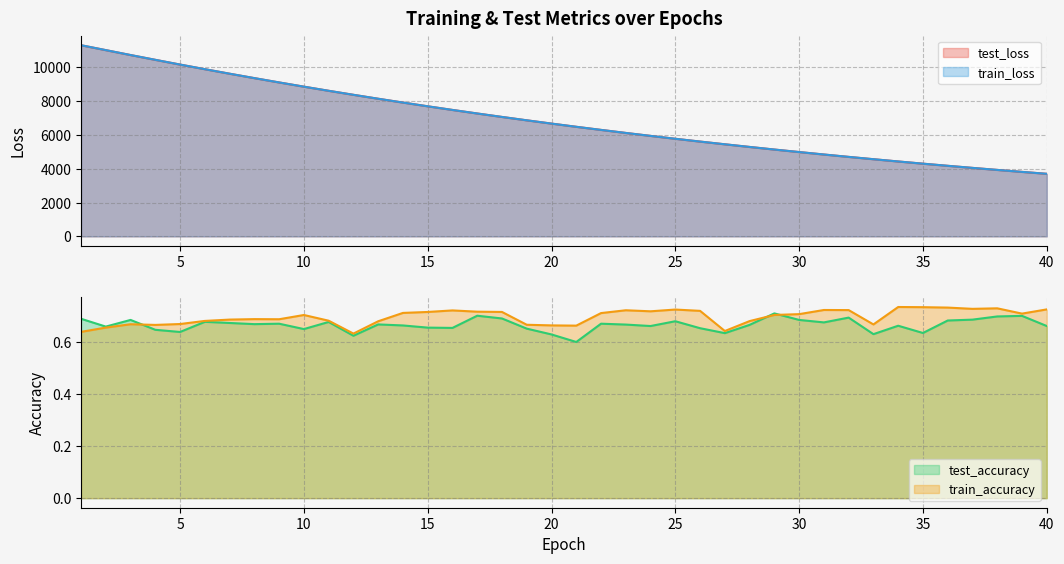

What is the spread (max minus min) of values at 36?

4177.4